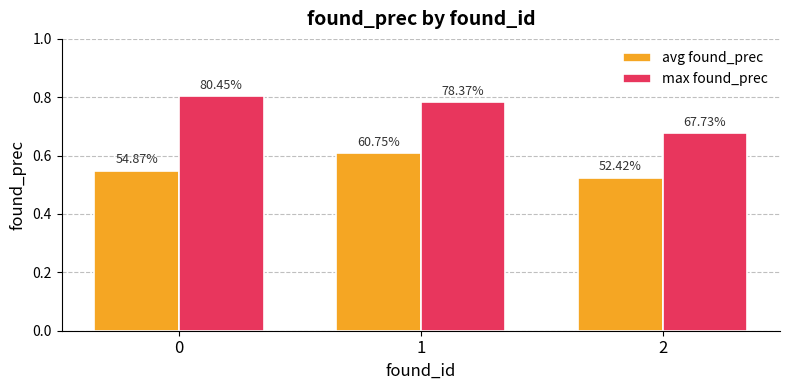

What are all the series names shown in the legend?

avg found_prec, max found_prec